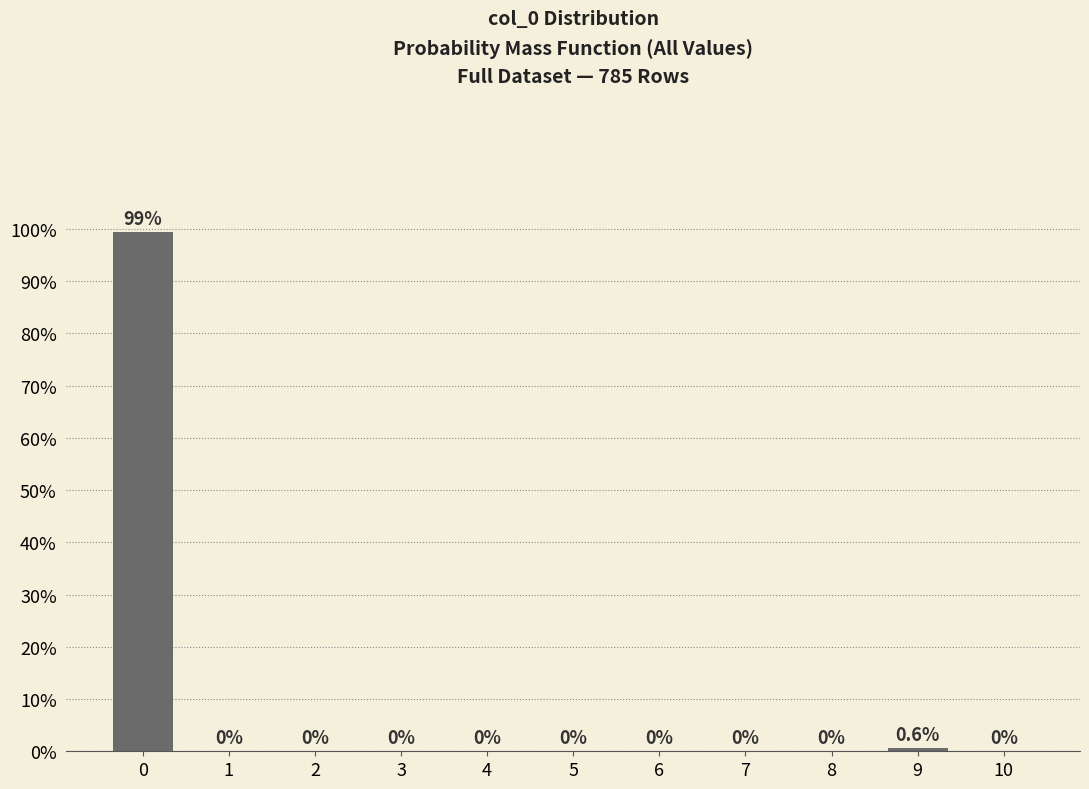

Reading left to right, transcribe all the data shown in this chart.

0=99.4	1=0.0	2=0.0	3=0.0	4=0.0	5=0.0	6=0.0	7=0.0	8=0.0	9=0.6	10=0.0